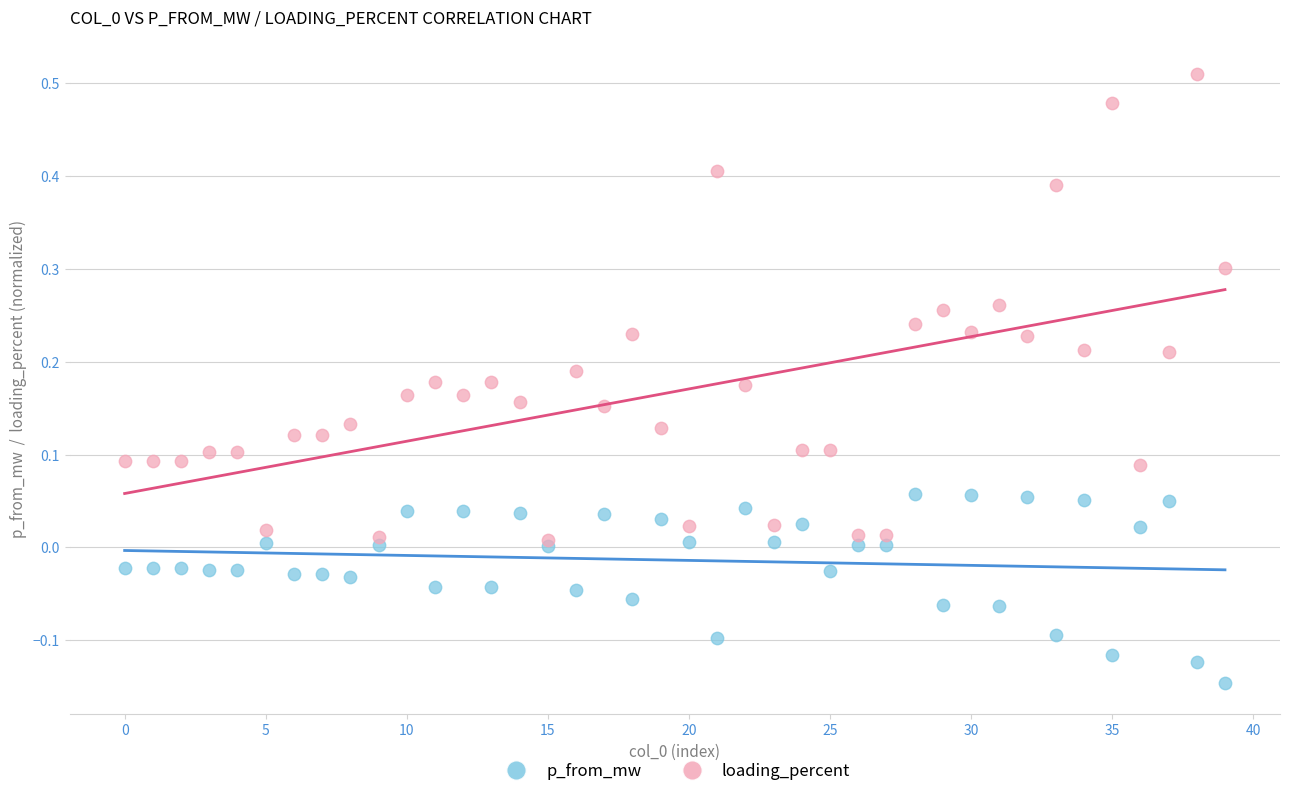

What are all the series names shown in the legend?

p_from_mw, loading_percent